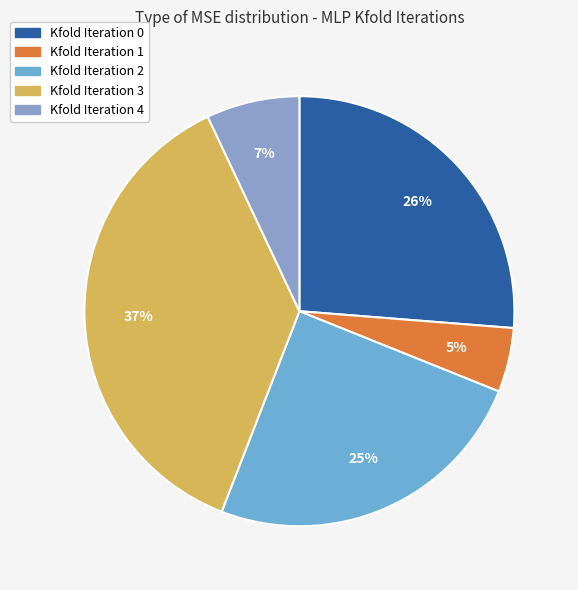

What percentage do Kfold Iteration 0 and Kfold Iteration 1 together represent?

31.1%